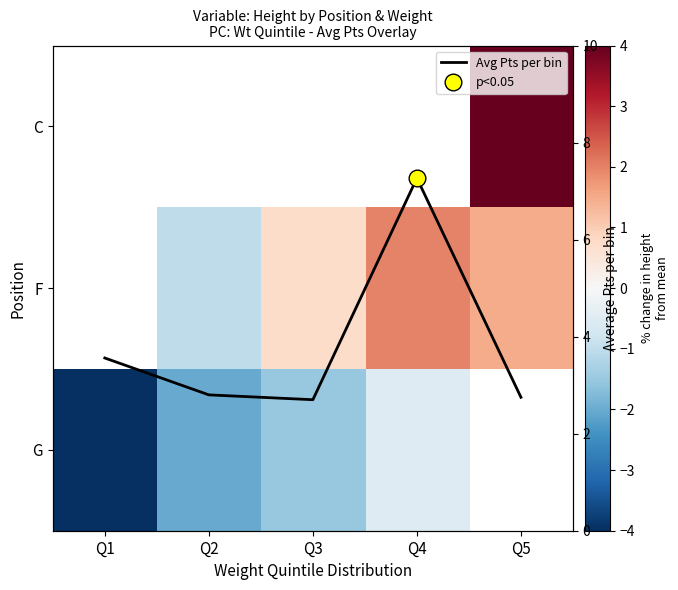

What is the smallest value displayed?

-4.5